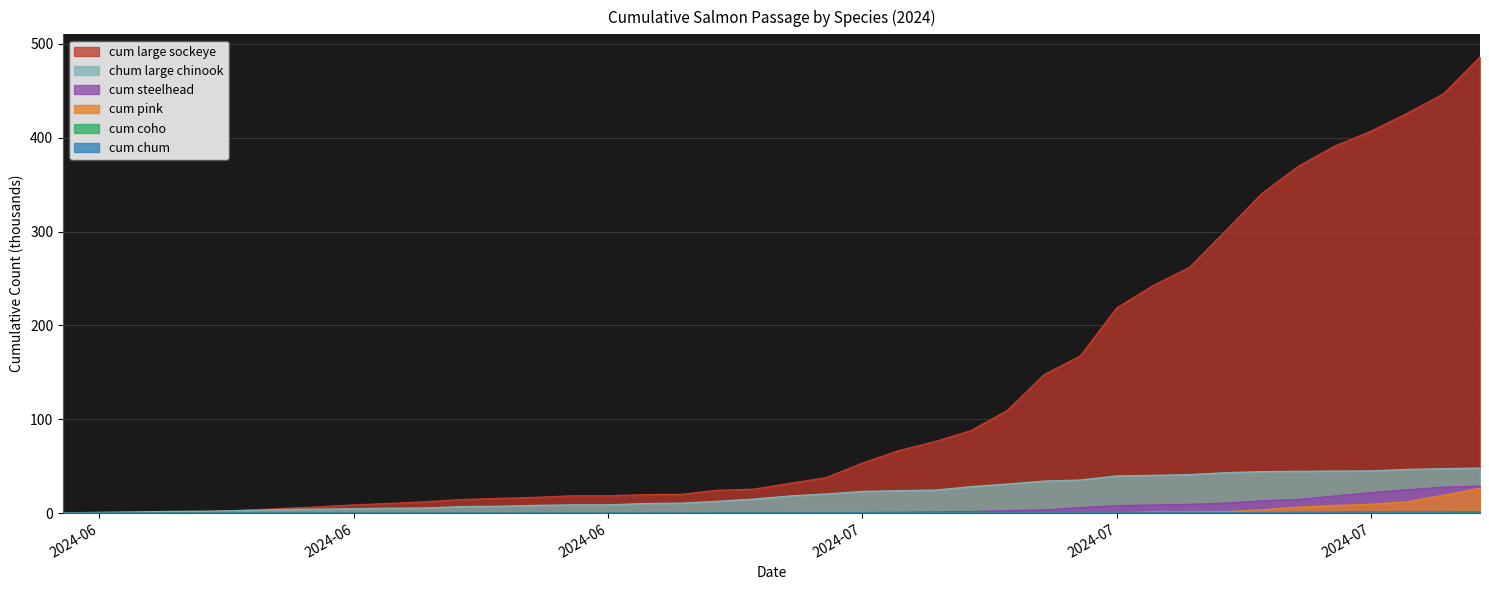

True or false: cum pink and chum large chinook cross at least once.

False